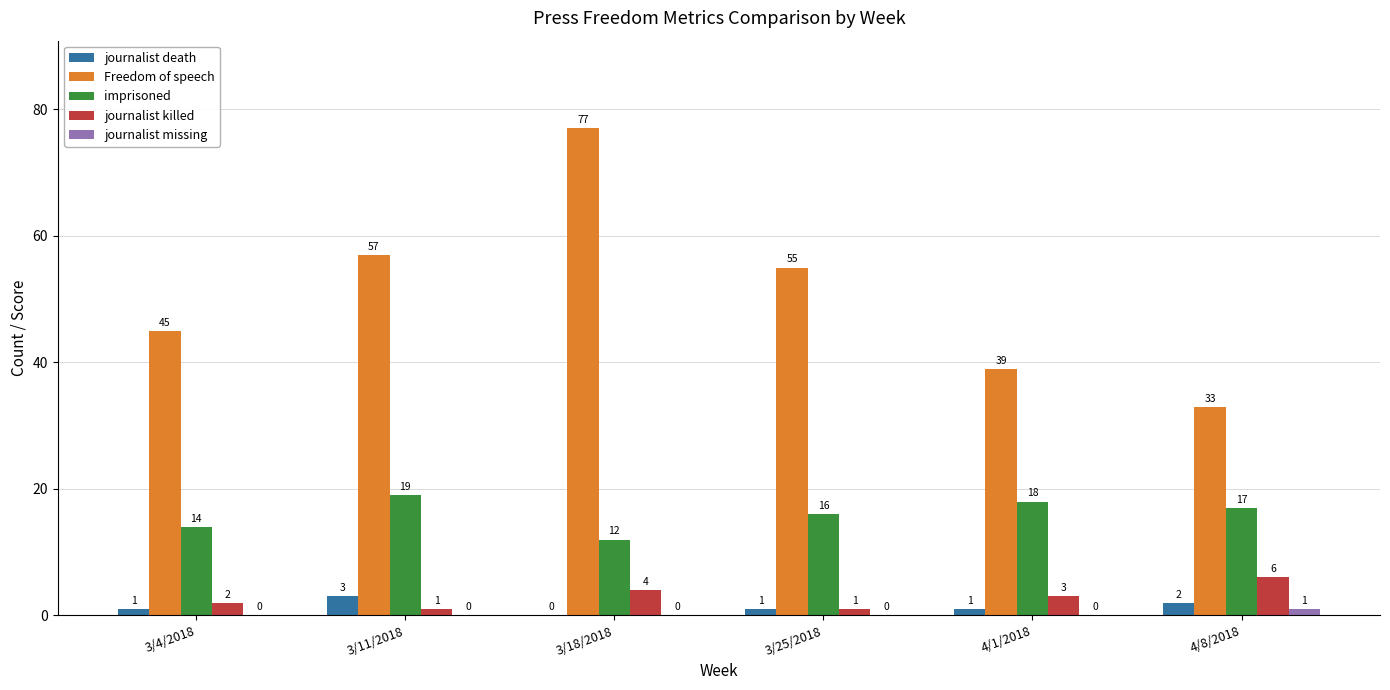

Where is journalist killed nearest to the value 3?

4/1/2018